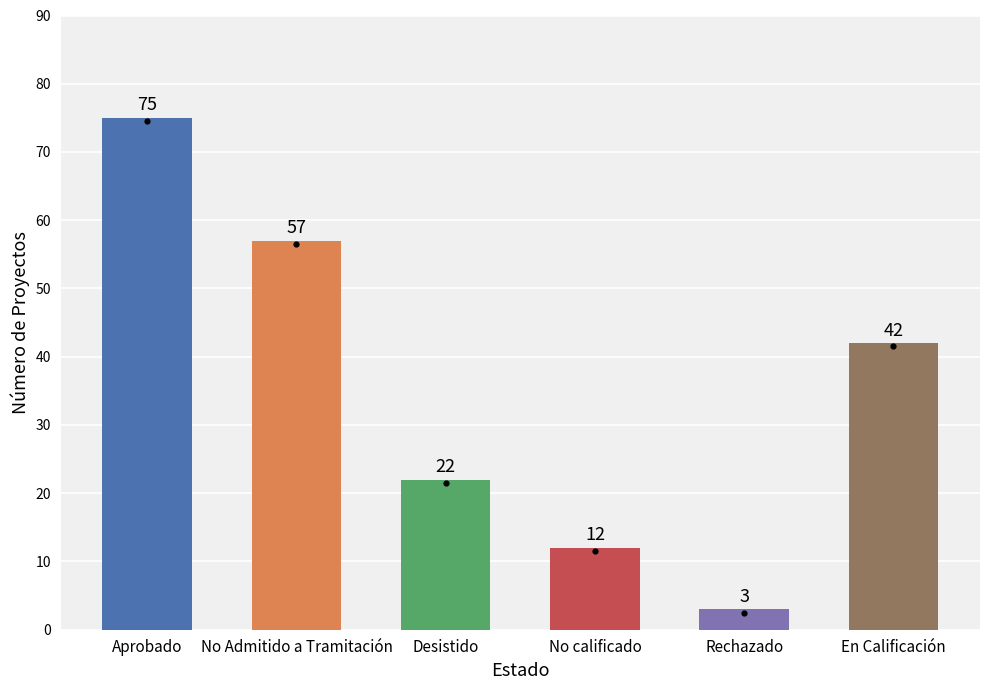

What is the change in value from No calificado to Rechazado?

-9